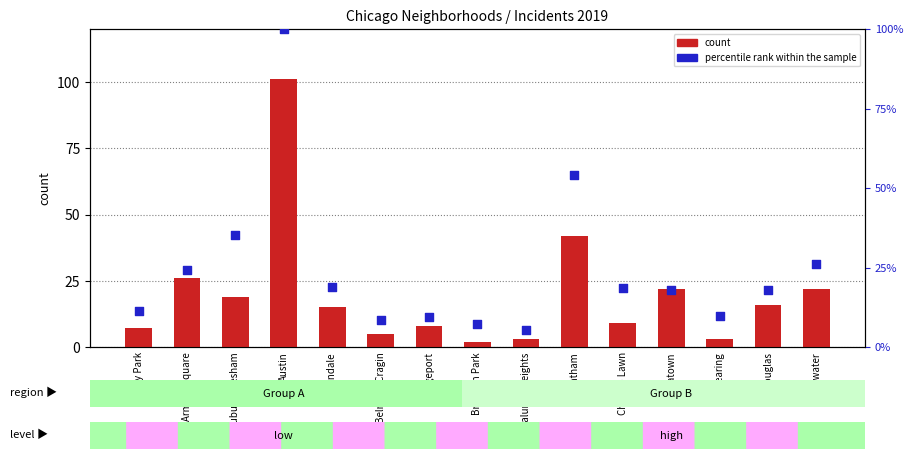

Which series has the largest Y range (max minus min)?

count